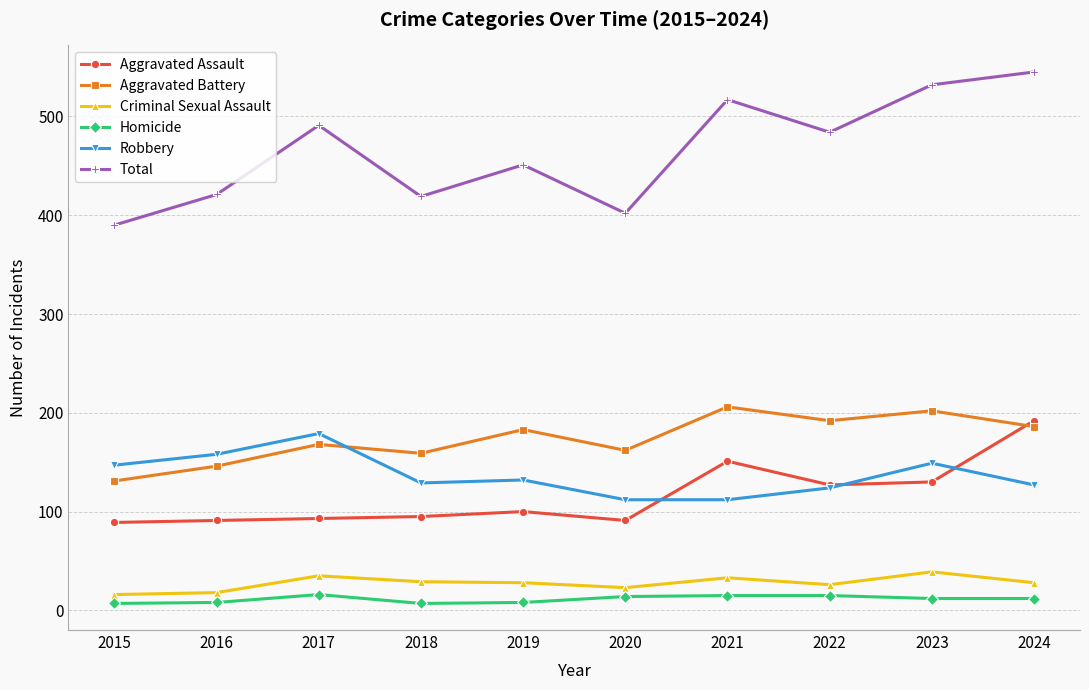

True or false: Total and Aggravated Assault intersect in this chart.

False